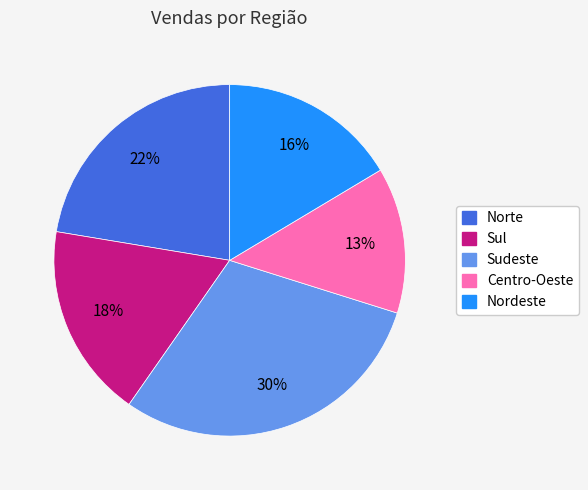

How many segments does this pie chart have?

5